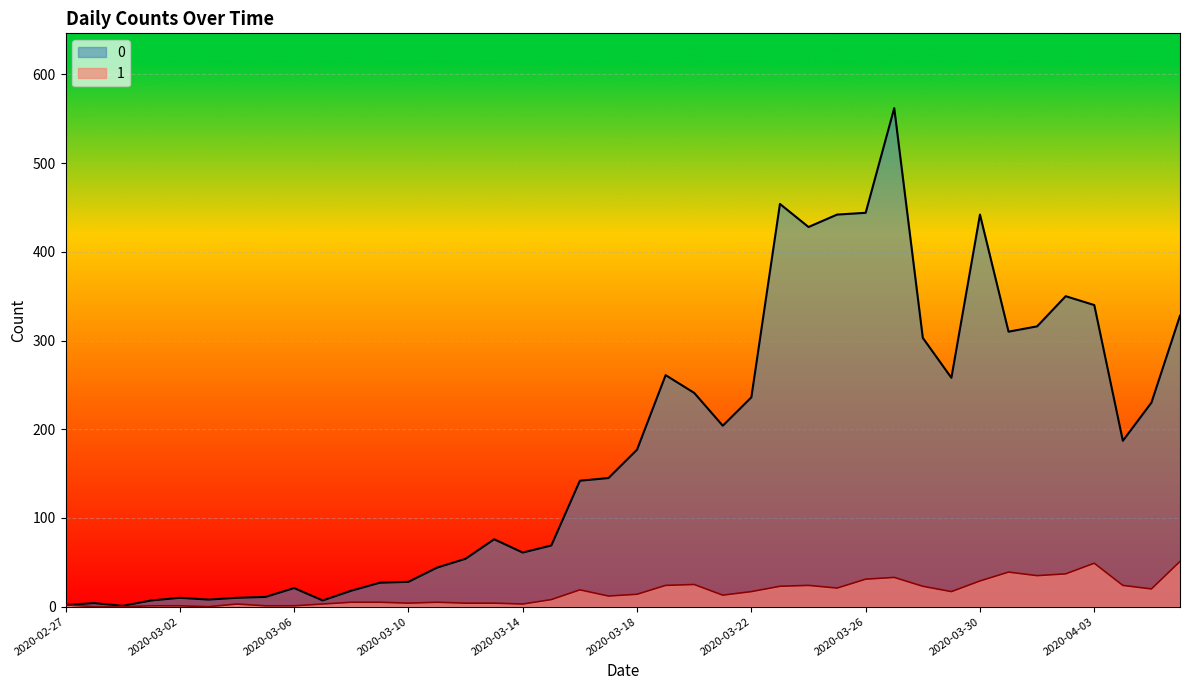

What is the label of the 18th point from the right?

2020-03-20